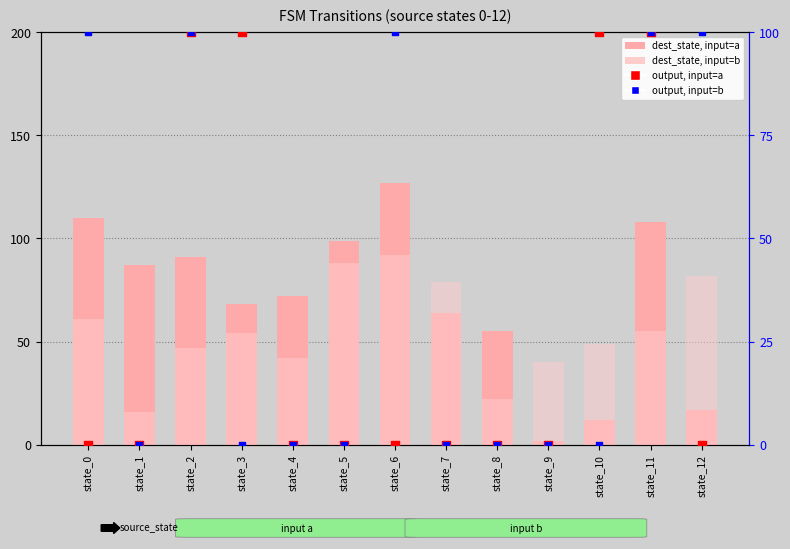

At how many categories does at least one series exceed 53?

12